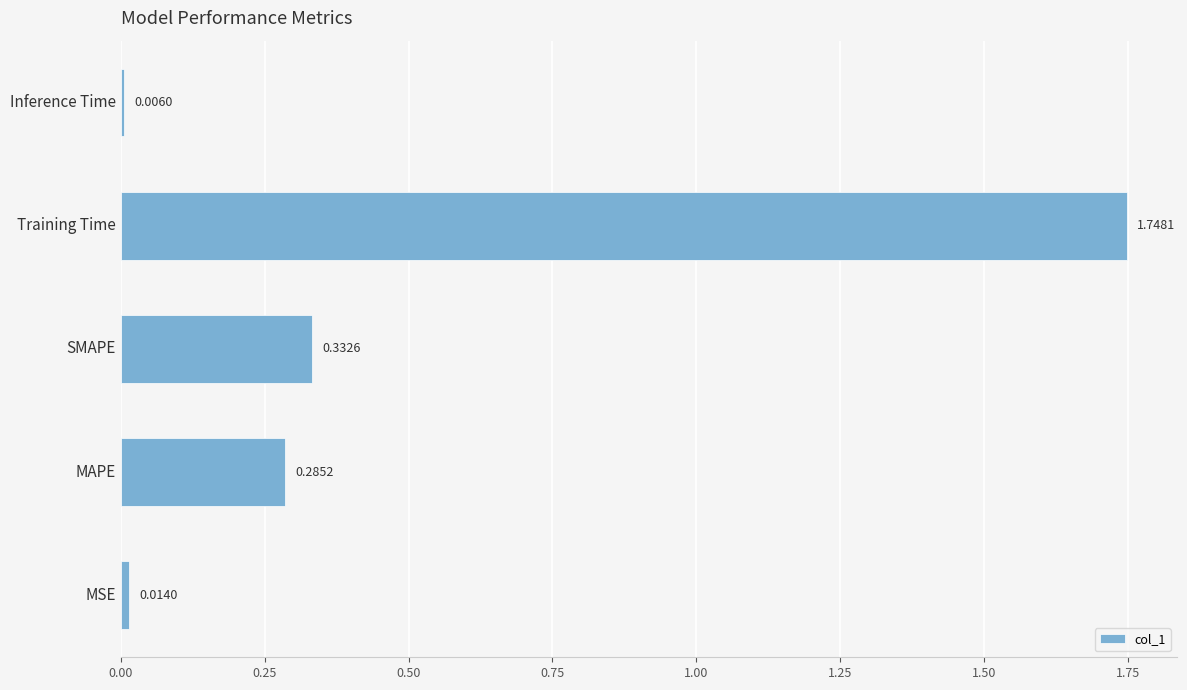

What is the average value?

0.5